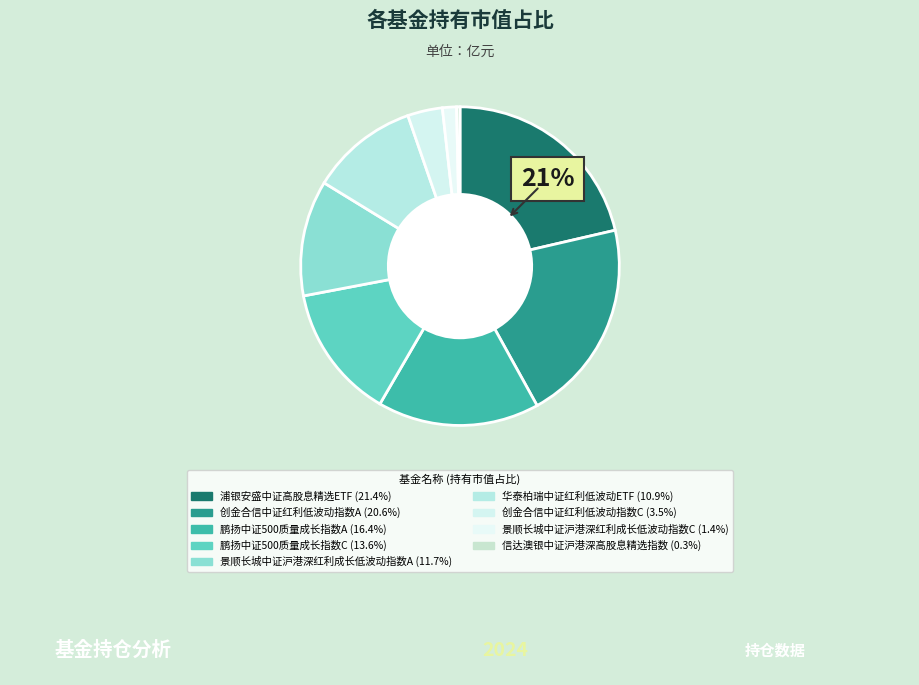

Which category has the smallest portion of the pie?

信达澳银中证沪港深高股息精选指数